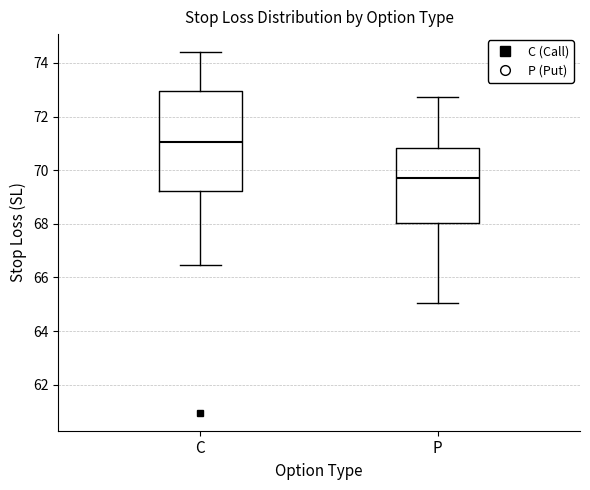

Which box has the highest median line?

C